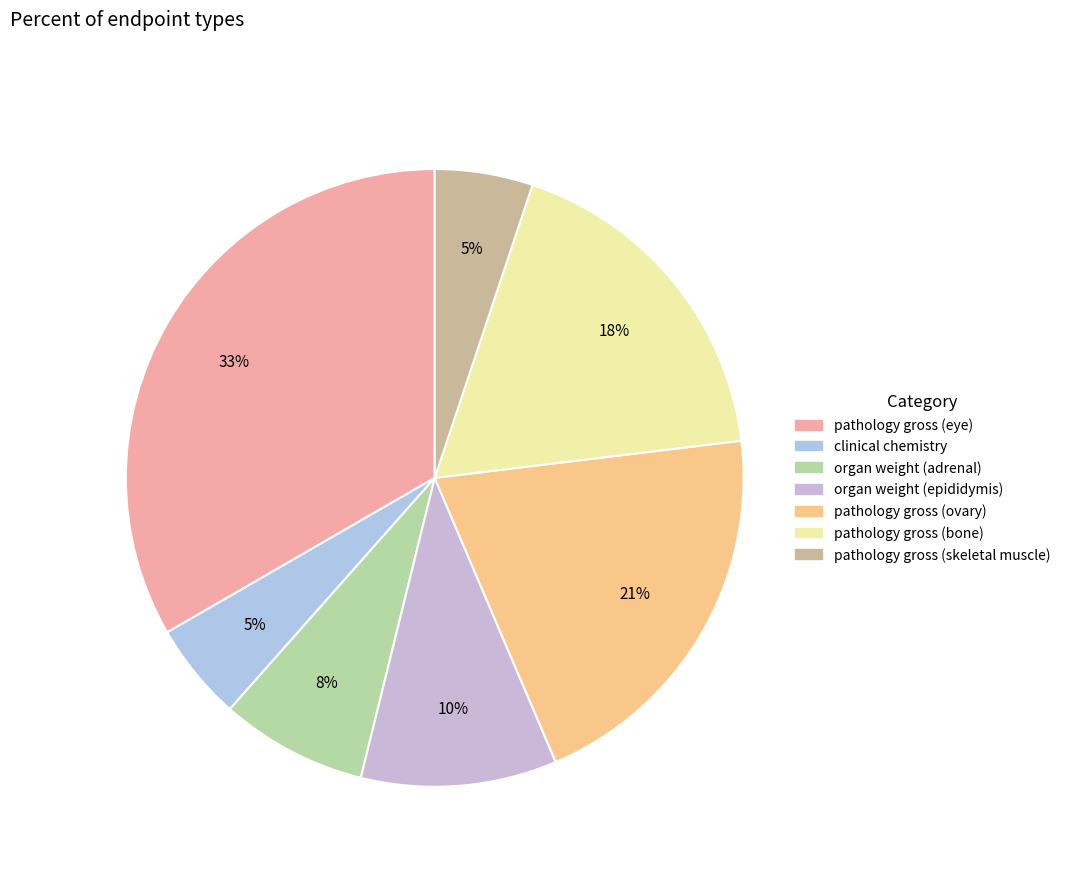

Count the number of slices in the pie.

7